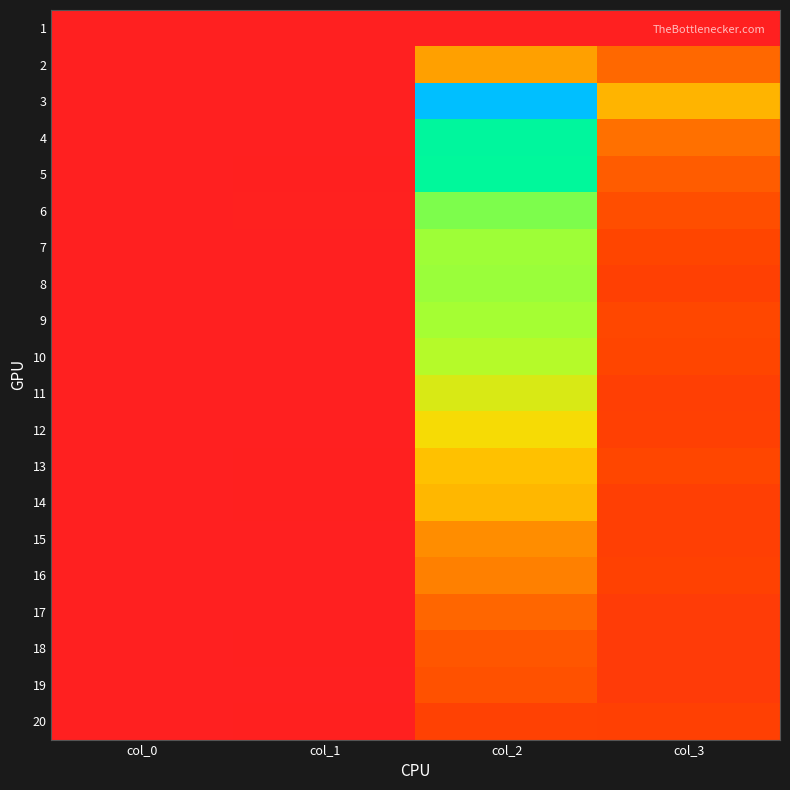

At how many categories does at least one series exceed 41?

2